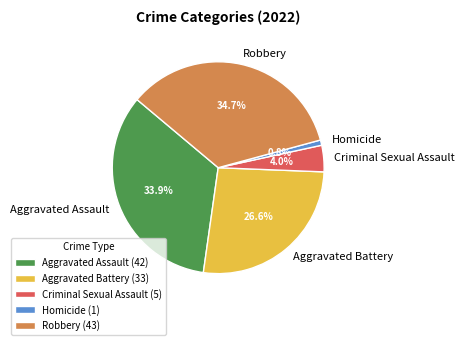

Is it true that Robbery is 49% of the pie?

False